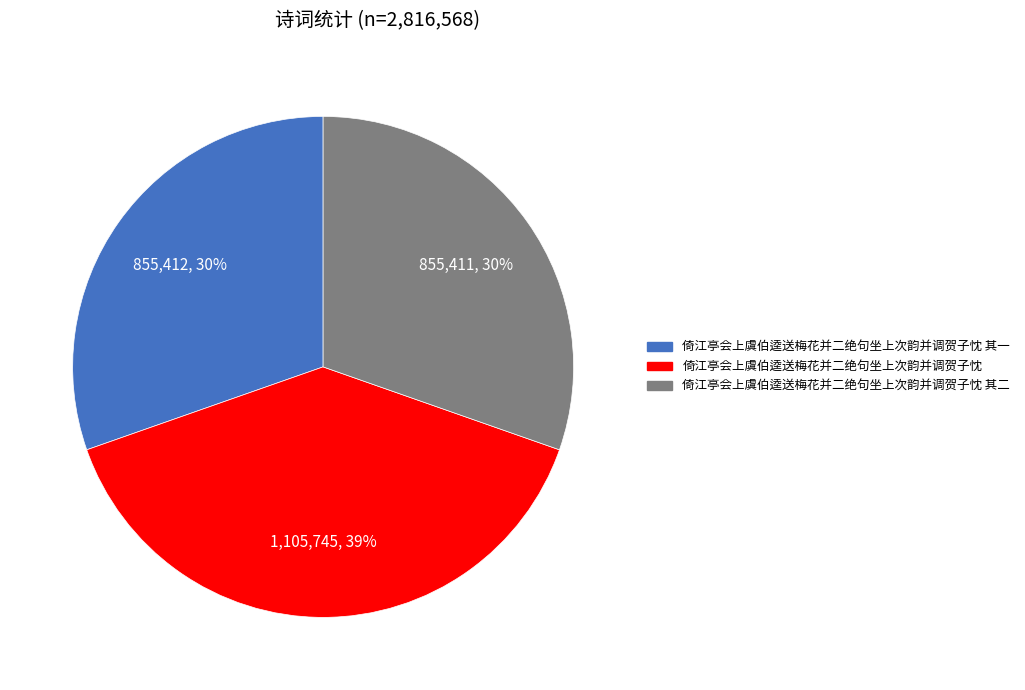

Is there a majority slice in this chart?

No